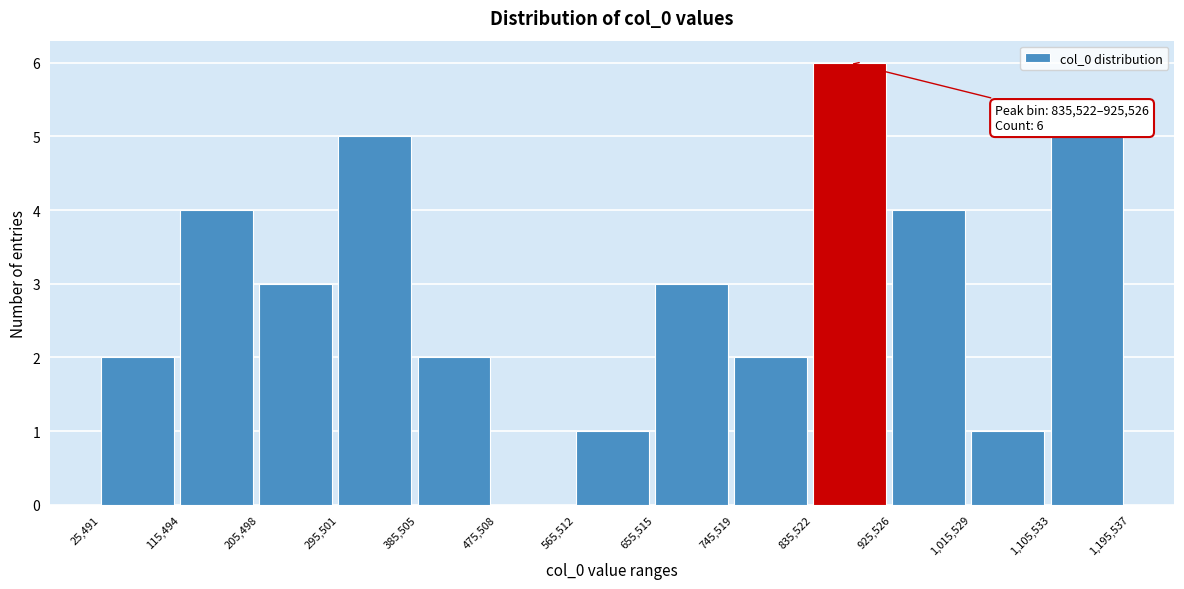

Over which range of the x-axis is the bar tallest?

835,522 to 925,526